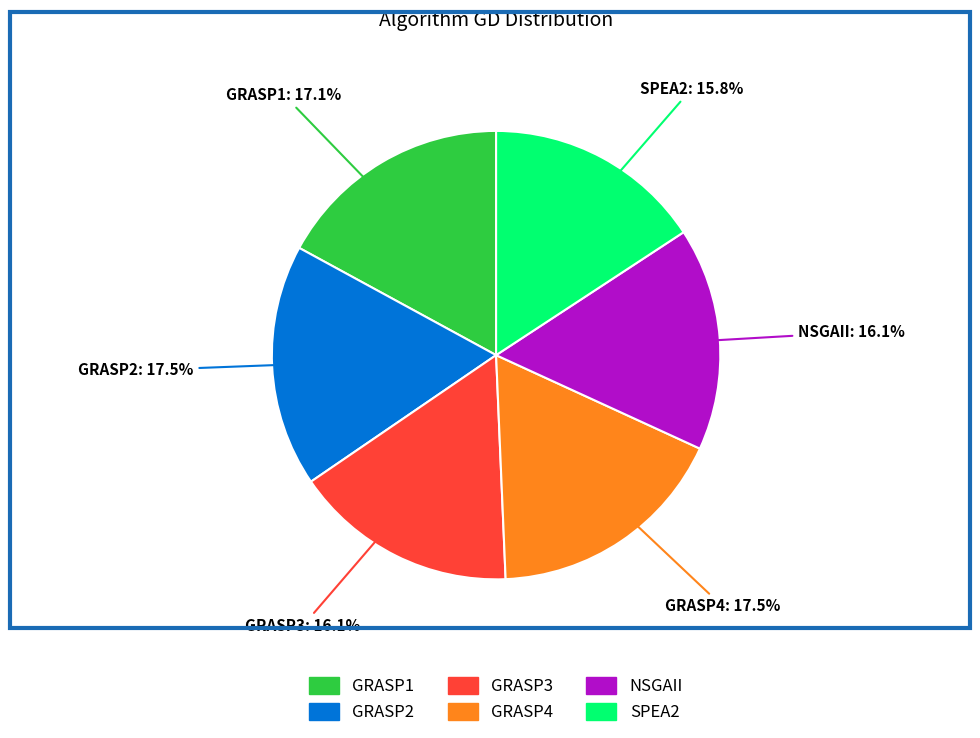

What portion of the pie excludes GRASP4?

82.5%